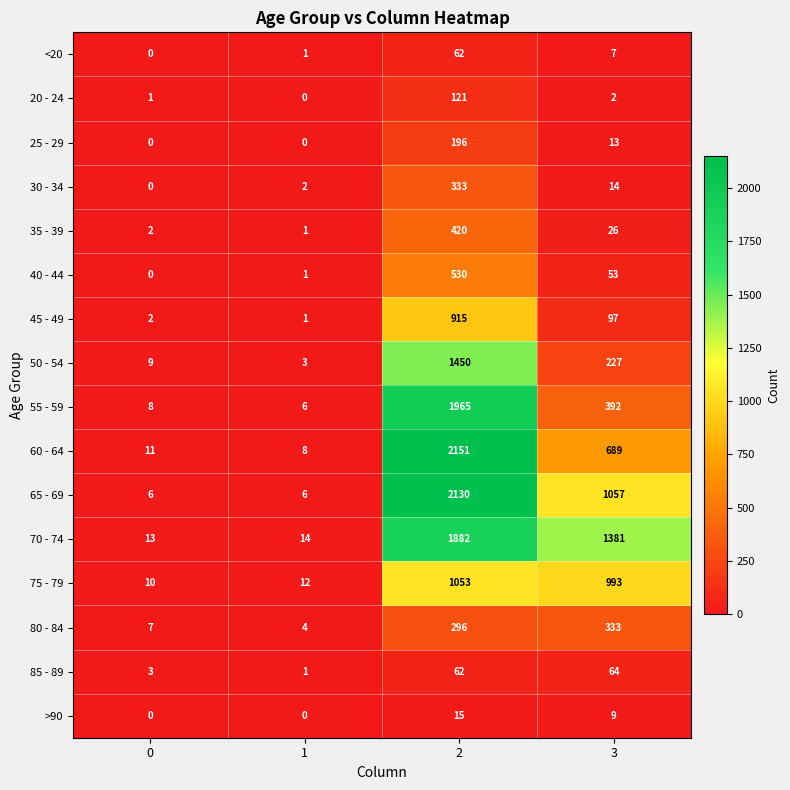

At which category is the sum across all series the highest?

2